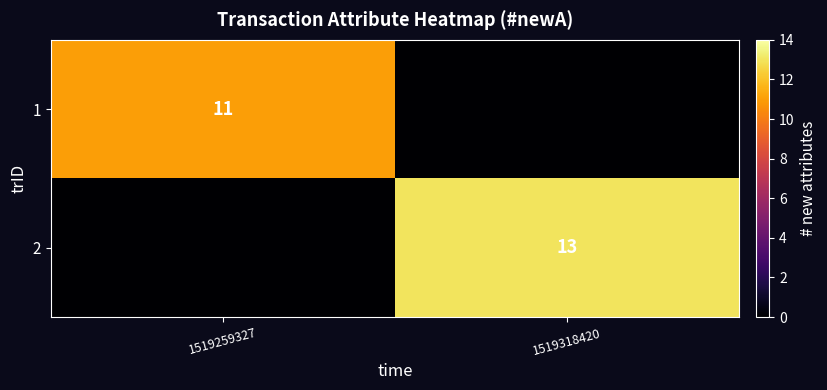

How many distinct data groups are displayed?

2